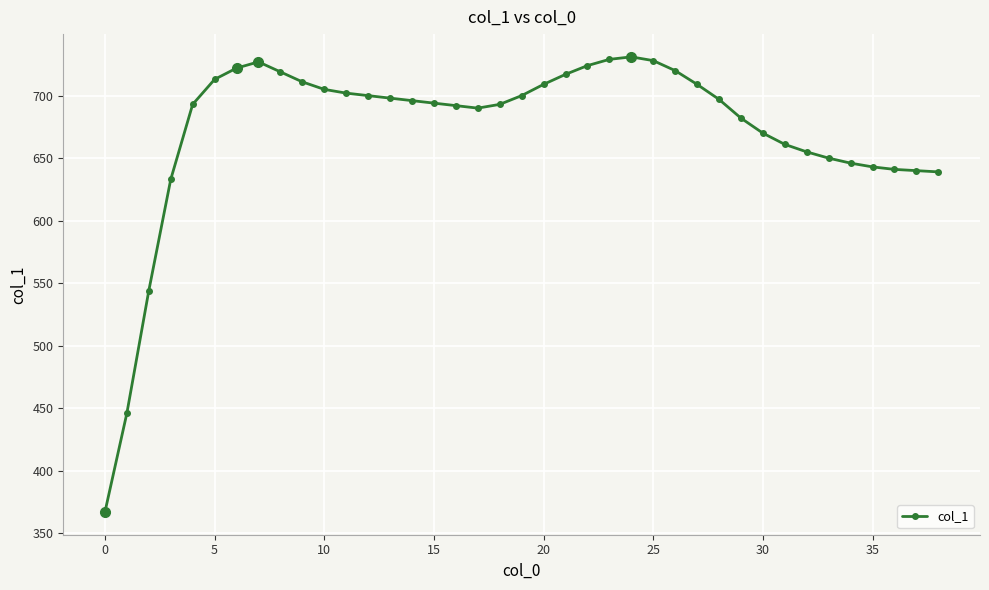

What is the greatest value displayed?

731